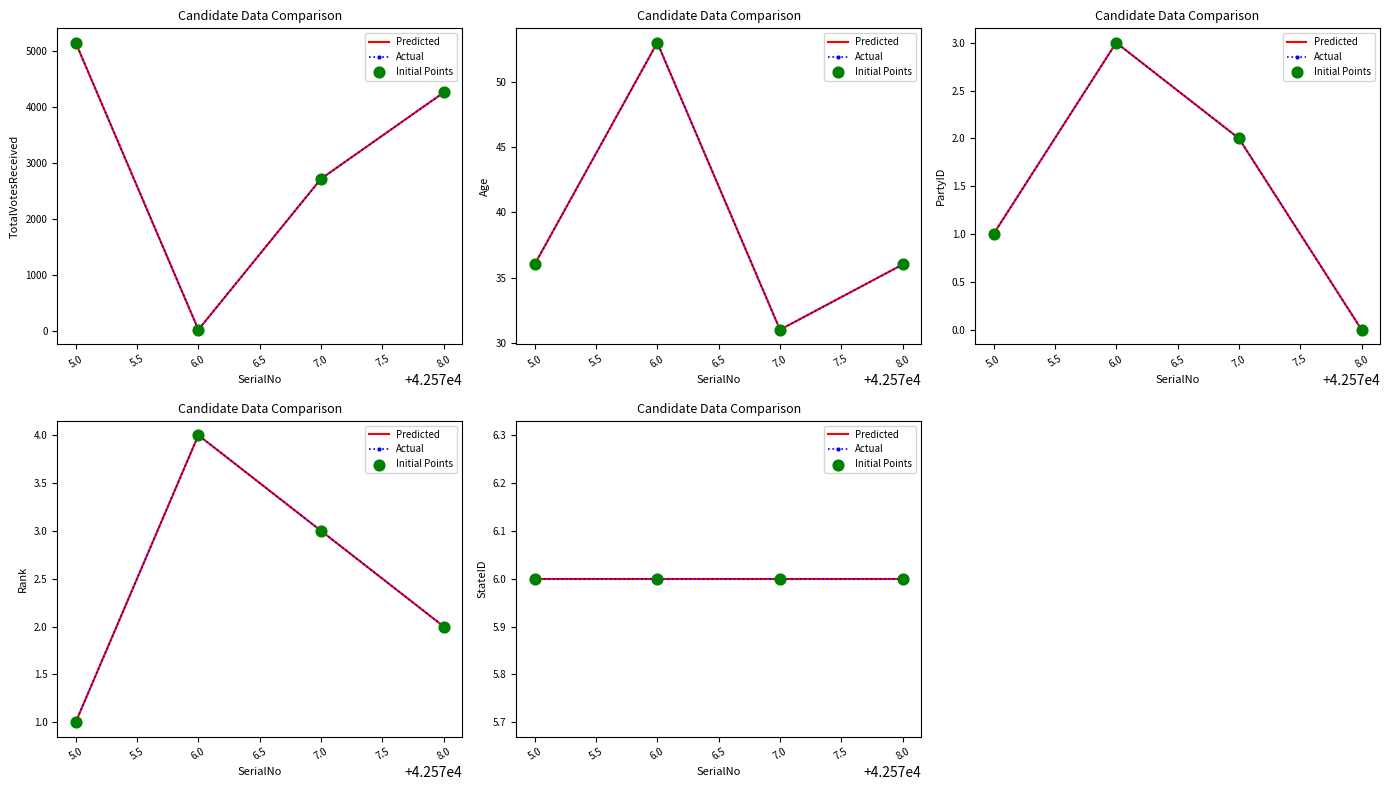

At how many categories does at least one series exceed 301?

3